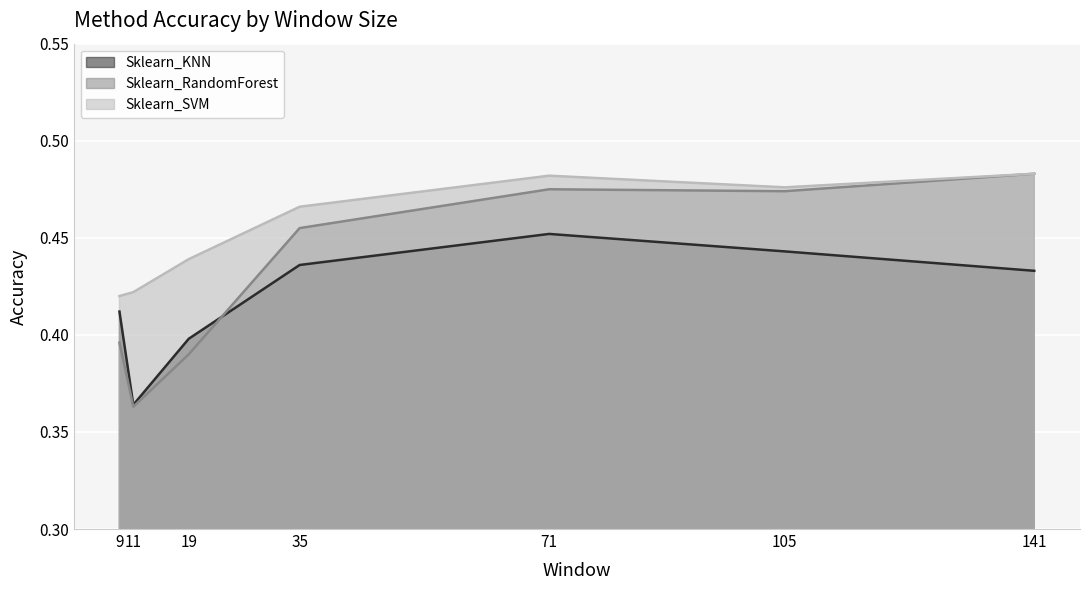

After their last crossing, which series has the higher values: Sklearn_KNN or Sklearn_RandomForest?

Sklearn_RandomForest